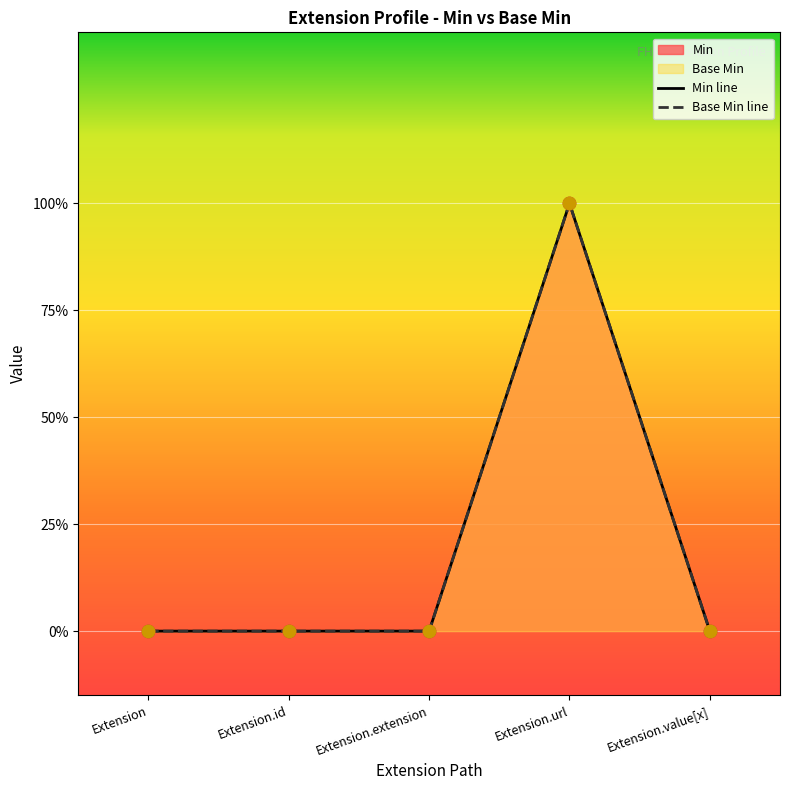

Which series reaches the maximum Y coordinate?

Min